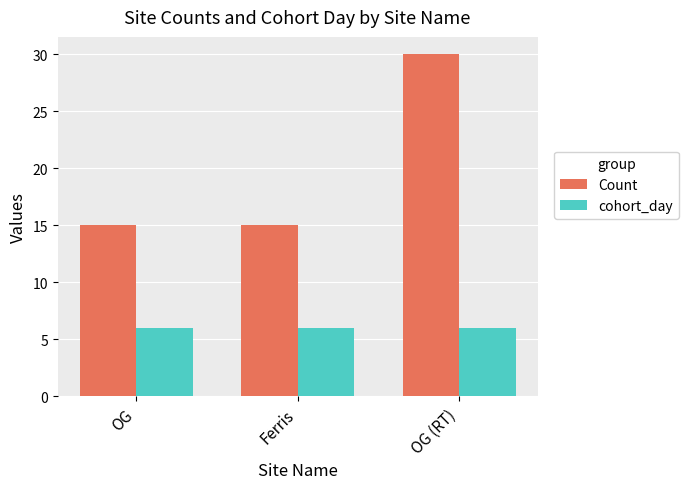

Reading left to right, what are all the values shown in this chart?

Count: OG=15	Ferris=15	OG (RT)=30
cohort_day: OG=6	Ferris=6	OG (RT)=6